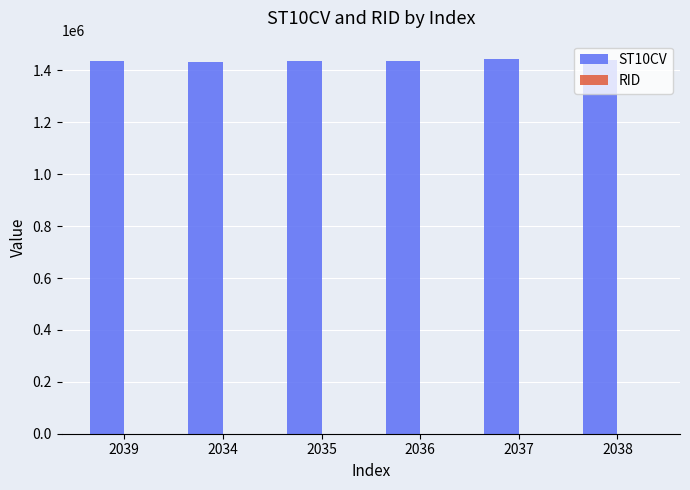

The value of ST10CV at 2038 is 1440330. True or false?

True